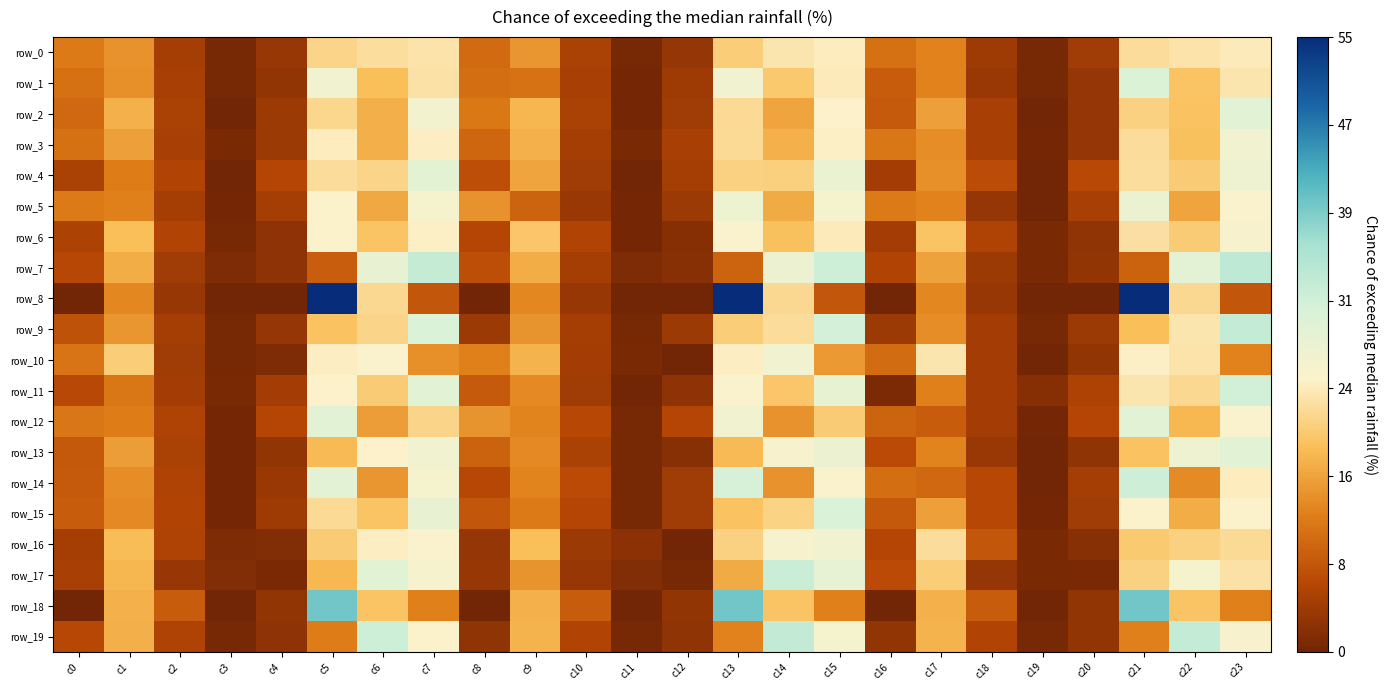

Is the value of row_0 at c21 greater than the value of row_15 at c18?

Yes